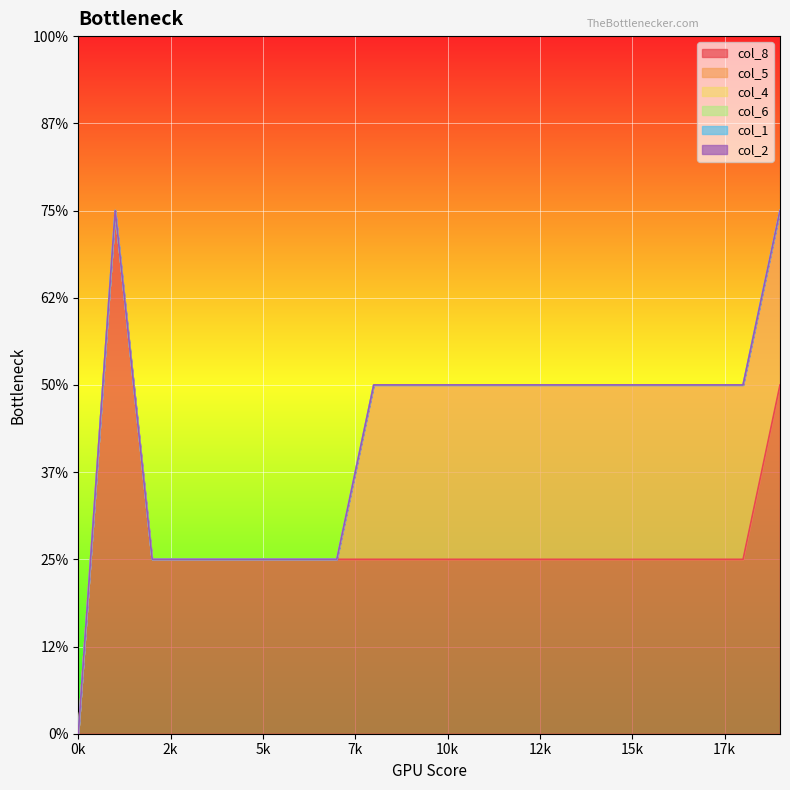

True or false: col_2 and col_8 intersect in this chart.

False